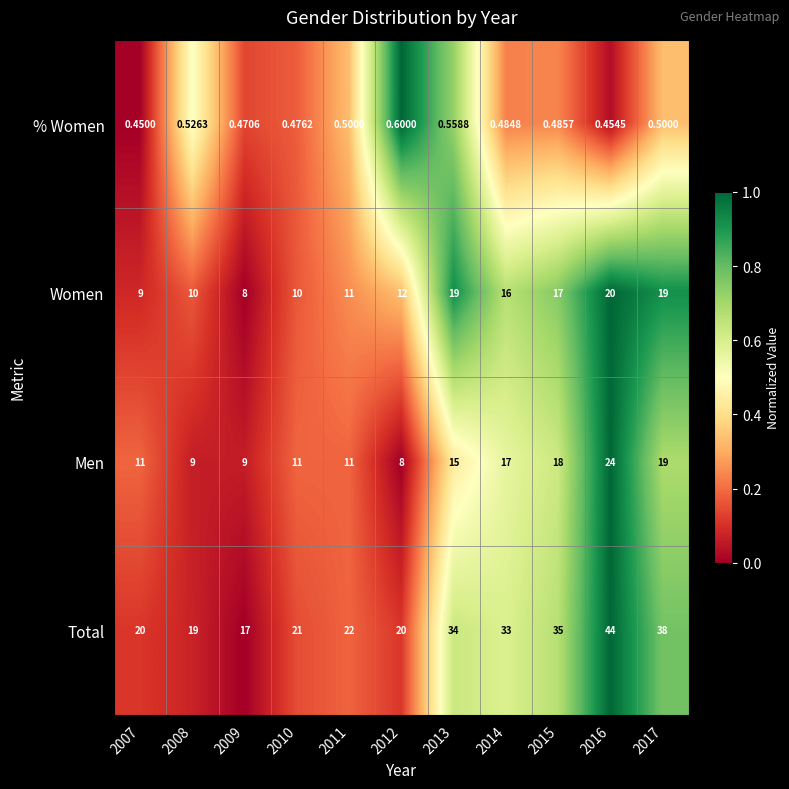

Rank the series by their maximum value, from highest to lowest.

Total, Men, Women, % Women